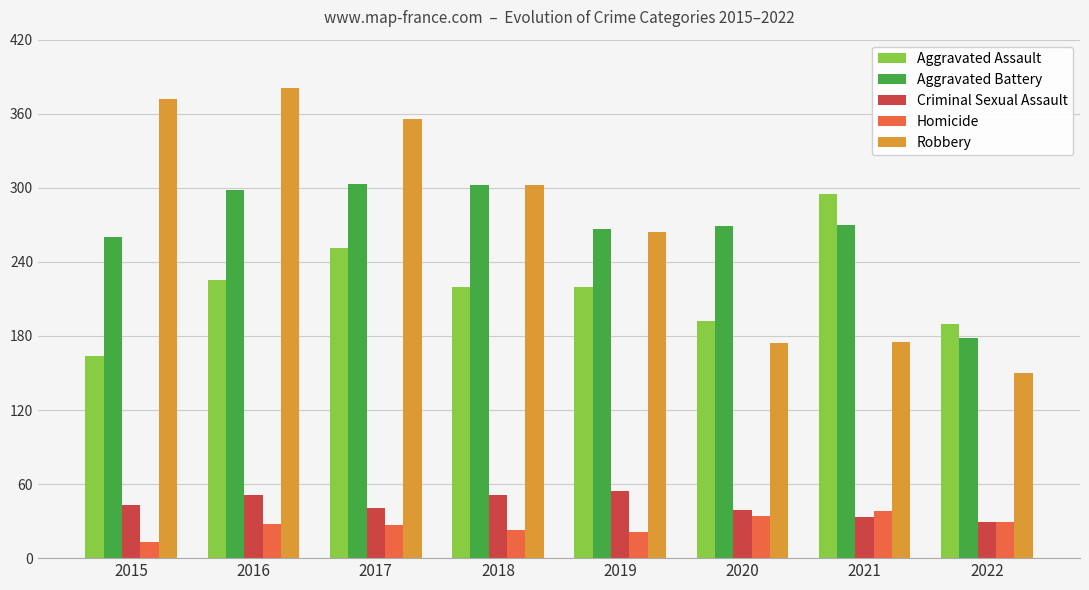

What is the maximum value for Criminal Sexual Assault?

54